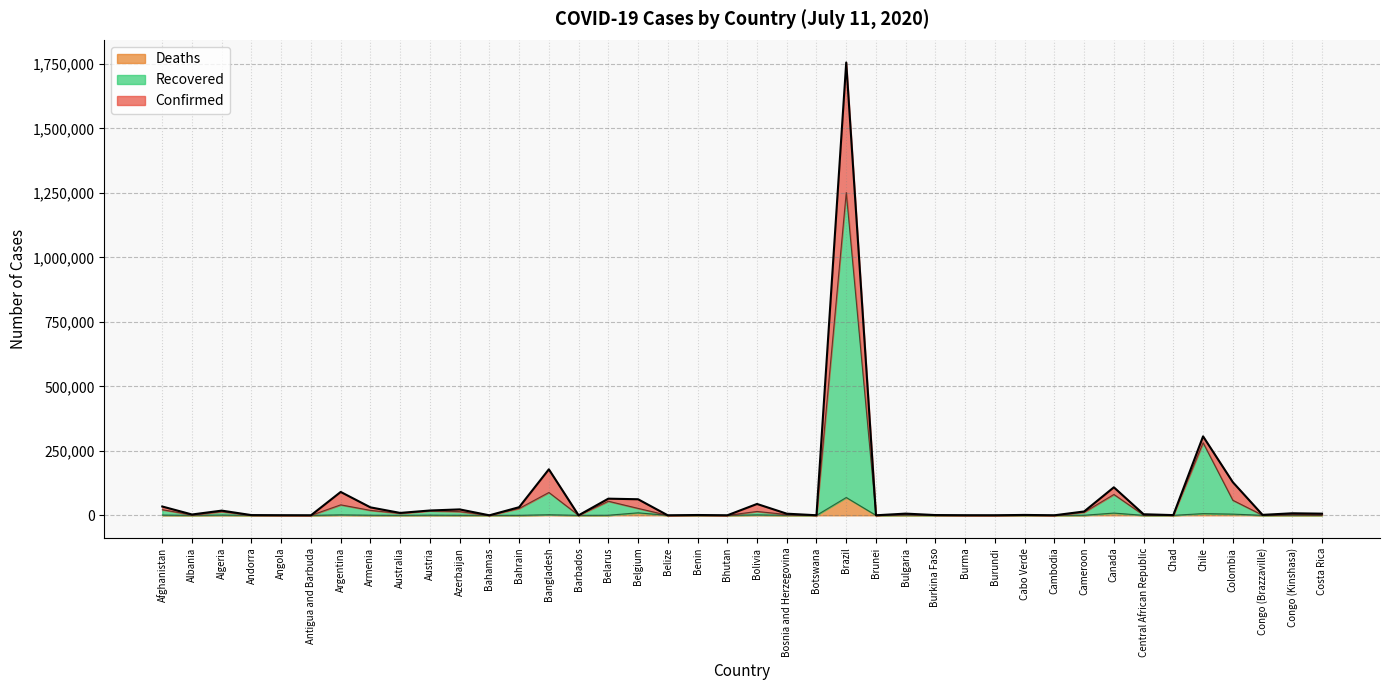

Reading left to right, extract all data points from this chart.

Confirmed: Afghanistan=34194	Albania=3278	Algeria=18242	Andorra=855	Angola=396	Antigua and Barbuda=73	Argentina=90693	Armenia=30903	Australia=9359	Austria=18709	Azerbaijan=22990	Bahamas=107	Bahrain=31528	Bangladesh=178443	Barbados=98	Belarus=64604	Belgium=62357	Belize=33	Benin=1285	Bhutan=80	Bolivia=44113	Bosnia and Herzegovina=6402	Botswana=314	Brazil=1755779	Brunei=141	Bulgaria=6672	Burkina Faso=1005	Burma=326	Burundi=191	Cabo Verde=1552	Cambodia=141	Cameroon=14916	Canada=108670	Central African Republic=4200	Chad=873	Chile=306216	Colombia=128638	Congo (Brazzaville)=1821	Congo (Kinshasa)=7905	Costa Rica=6485
Recovered: Afghanistan=21853	Albania=1960	Algeria=14120	Andorra=855	Angola=139	Antigua and Barbuda=60	Argentina=40733	Armenia=19255	Australia=7732	Austria=17514	Azerbaijan=14385	Bahamas=100	Bahrain=26623	Bangladesh=88681	Barbados=97	Belarus=54708	Belgium=26960	Belize=22	Benin=356	Bhutan=55	Bolivia=14992	Bosnia and Herzegovina=3253	Botswana=32	Brazil=1251776	Brunei=141	Bulgaria=3491	Burkina Faso=915	Burma=262	Burundi=119	Cabo Verde=748	Cambodia=131	Cameroon=11884	Canada=80973	Central African Republic=1194	Chad=862	Chile=281604	Colombia=58425	Congo (Brazzaville)=572	Congo (Kinshasa)=3702	Costa Rica=2048
Deaths: Afghanistan=971	Albania=85	Algeria=996	Andorra=52	Angola=22	Antigua and Barbuda=3	Argentina=1749	Armenia=546	Australia=106	Austria=706	Azerbaijan=292	Bahamas=11	Bahrain=103	Bangladesh=2275	Barbados=7	Belarus=454	Belgium=9781	Belize=2	Benin=23	Bhutan=0	Bolivia=1638	Bosnia and Herzegovina=216	Botswana=1	Brazil=69184	Brunei=3	Bulgaria=262	Burkina Faso=53	Burma=6	Burundi=1	Cabo Verde=18	Cambodia=0	Cameroon=359	Canada=8799	Central African Republic=52	Chad=74	Chile=6682	Colombia=4791	Congo (Brazzaville)=47	Congo (Kinshasa)=189	Costa Rica=25